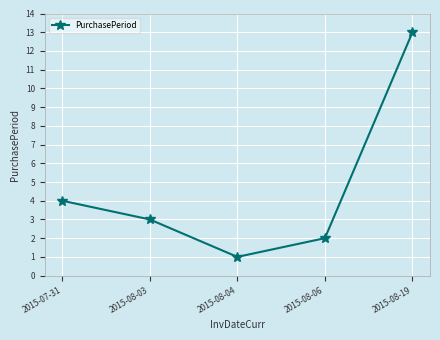

What position from the right is 2015-08-19?

1